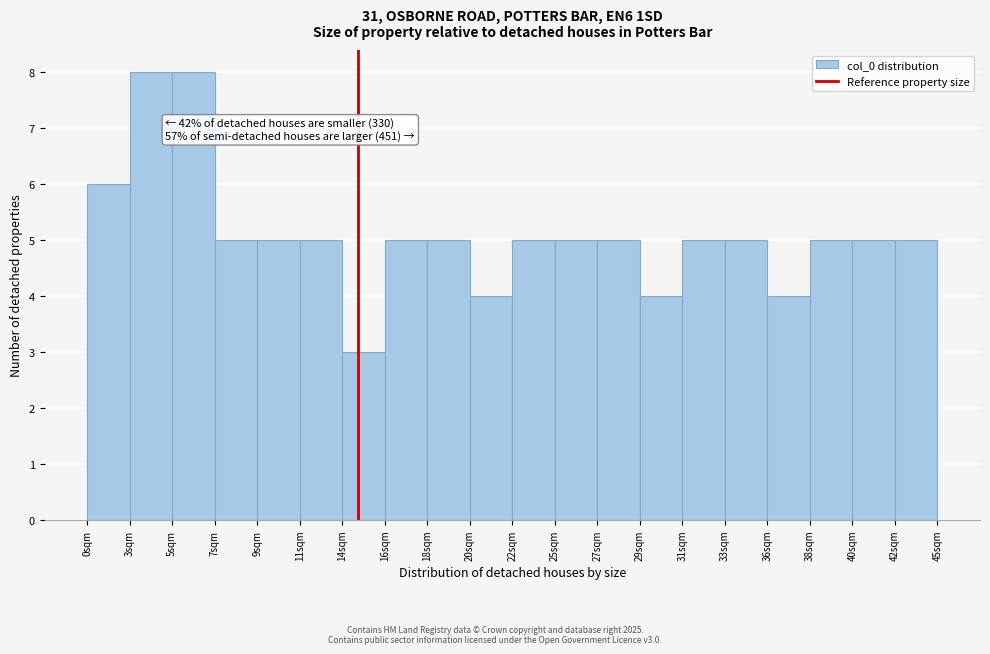

Reading right to left, transcribe all the data shown in this chart.

42sqm=5	40sqm=5	38sqm=5	36sqm=4	33sqm=5	31sqm=5	29sqm=4	27sqm=5	25sqm=5	22sqm=5	20sqm=4	18sqm=5	16sqm=5	14sqm=3	11sqm=5	9sqm=5	7sqm=5	5sqm=8	3sqm=8	0sqm=6